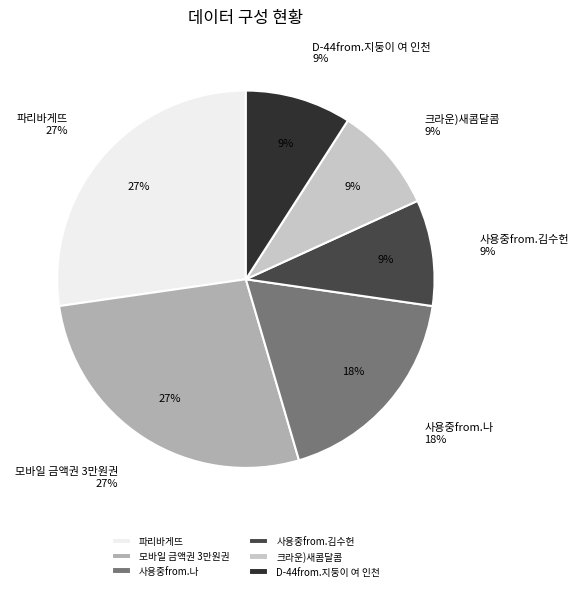

Count the number of slices in the pie.

6